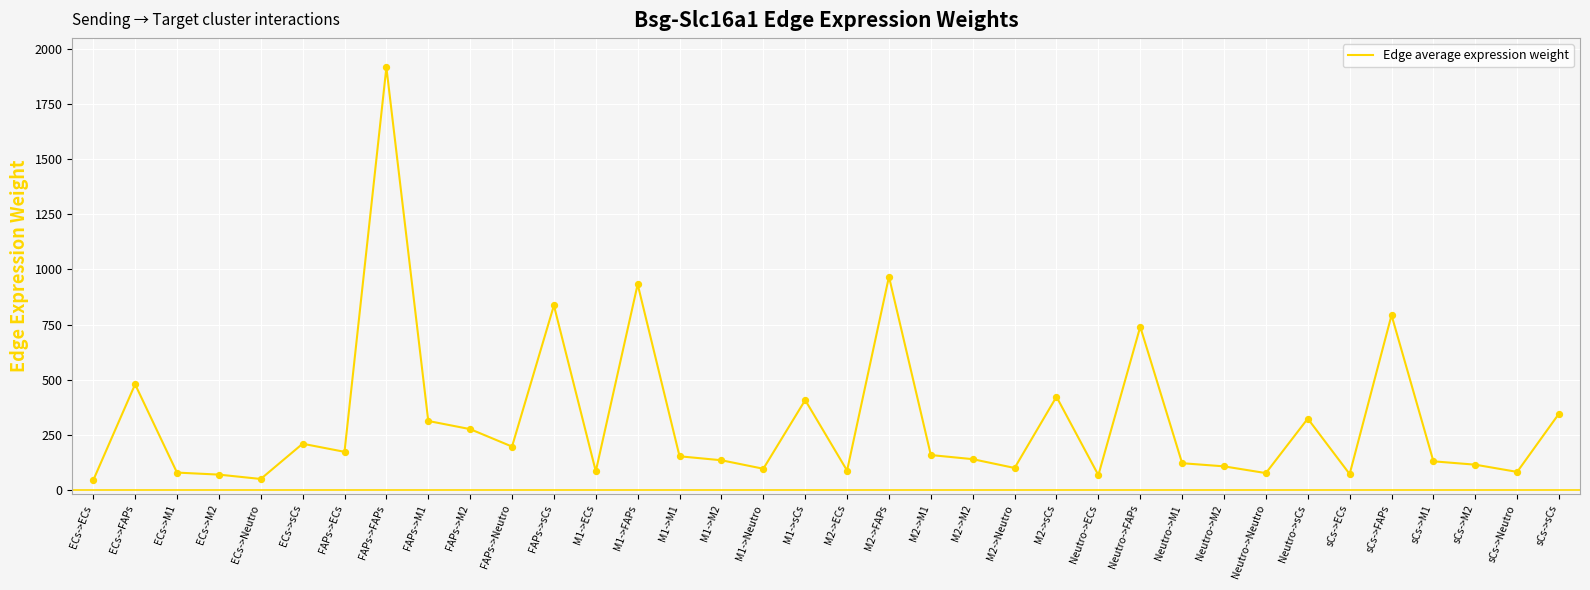

What is the change in value from Neutro->M2 to sCs->Neutro?

-25.2